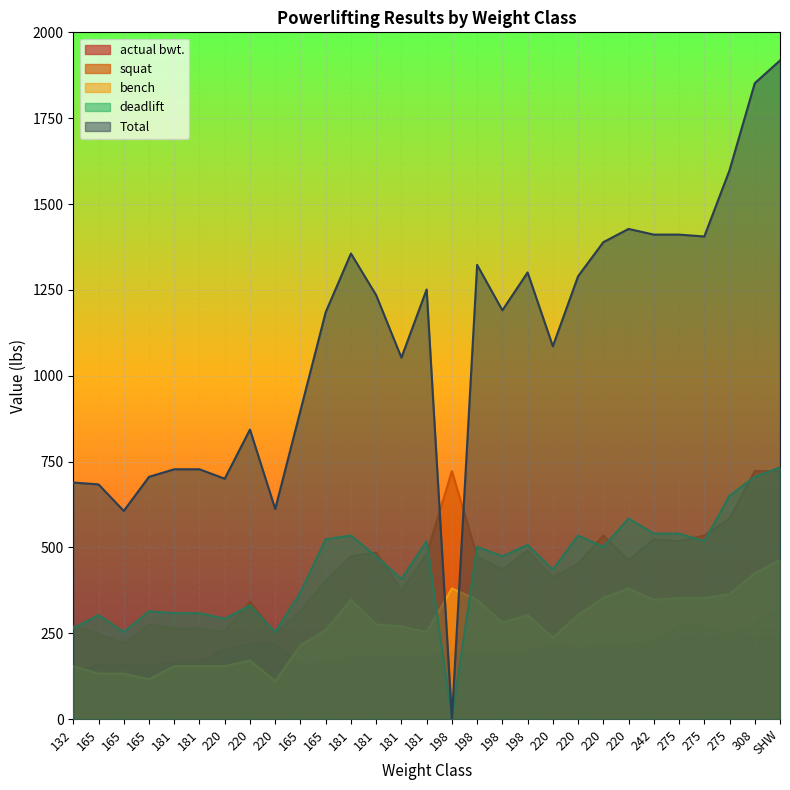

Which category has the lowest value in the Total series?

198